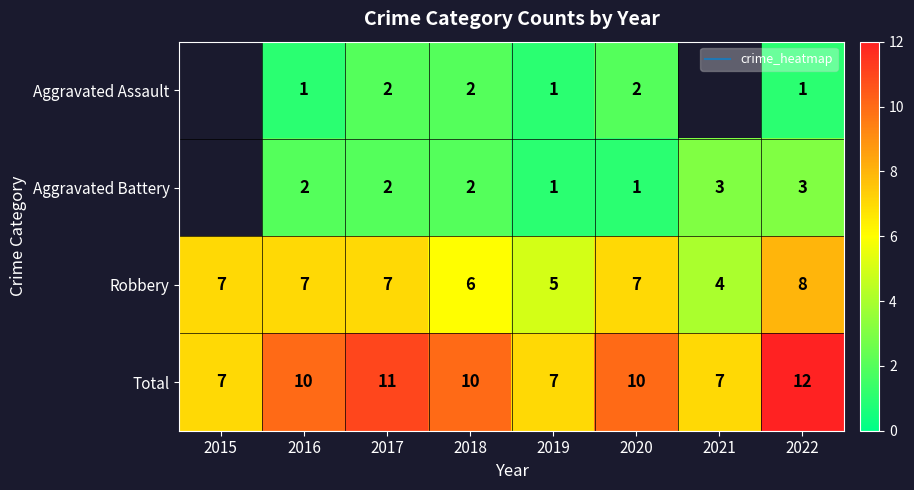

The value of Total at 2017 is 19.6. True or false?

False